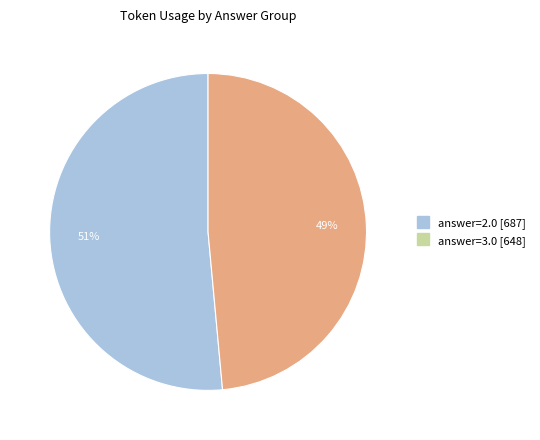

True or false: answer=3.0 accounts for 43% of the total.

False